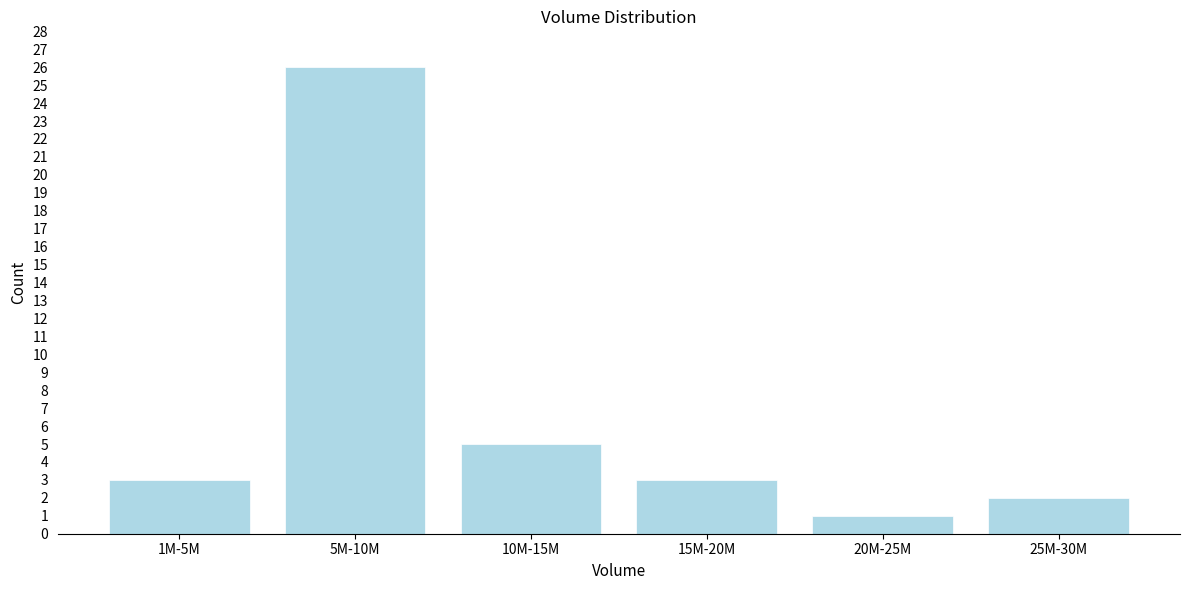

Reading right to left, extract all data points from this chart.

25M-30M=2	20M-25M=1	15M-20M=3	10M-15M=5	5M-10M=26	1M-5M=3